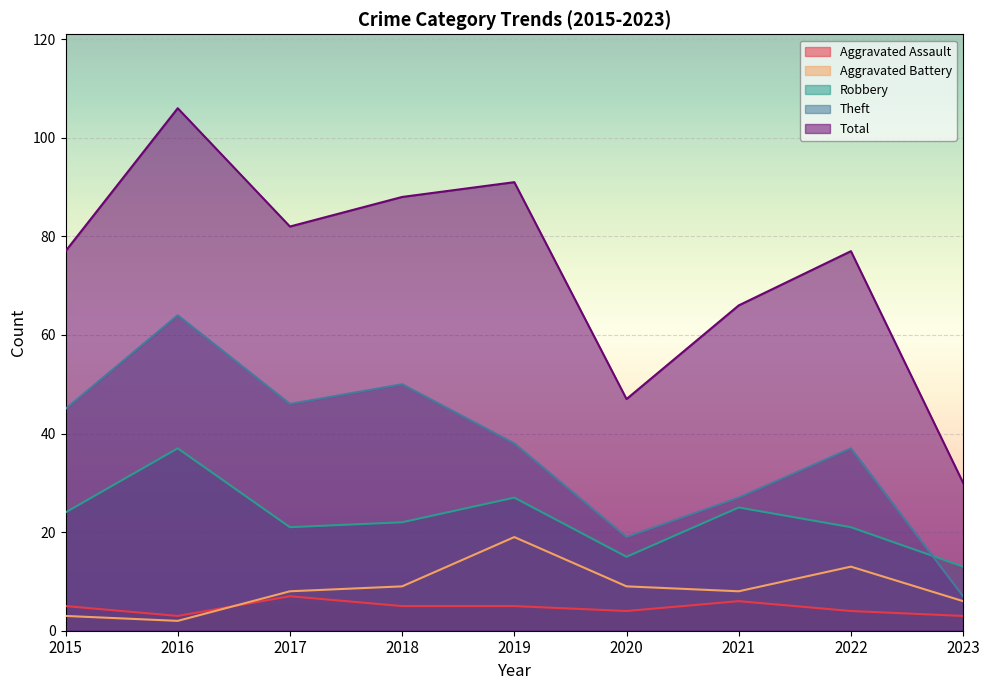

True or false: Aggravated Assault and Theft cross at least once.

False